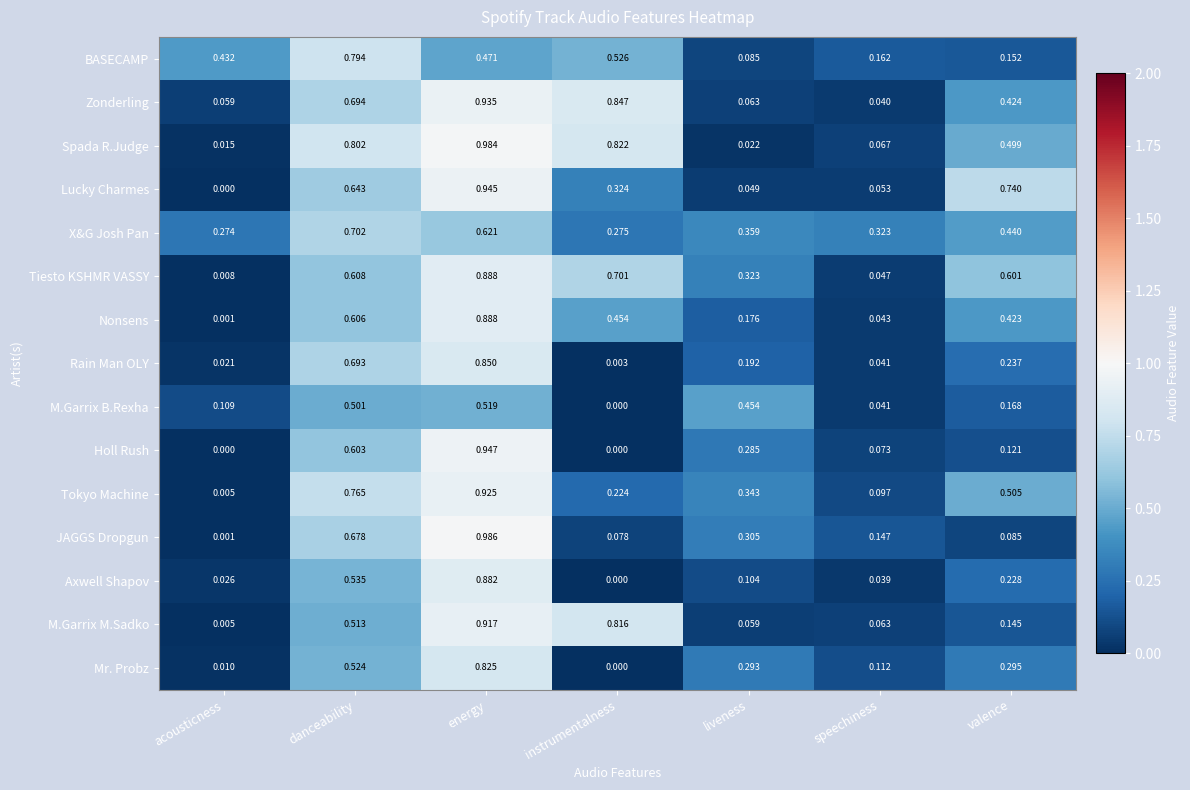

List the labels in order of X&G Josh Pan value, largest first.

danceability, energy, valence, liveness, speechiness, instrumentalness, acousticness